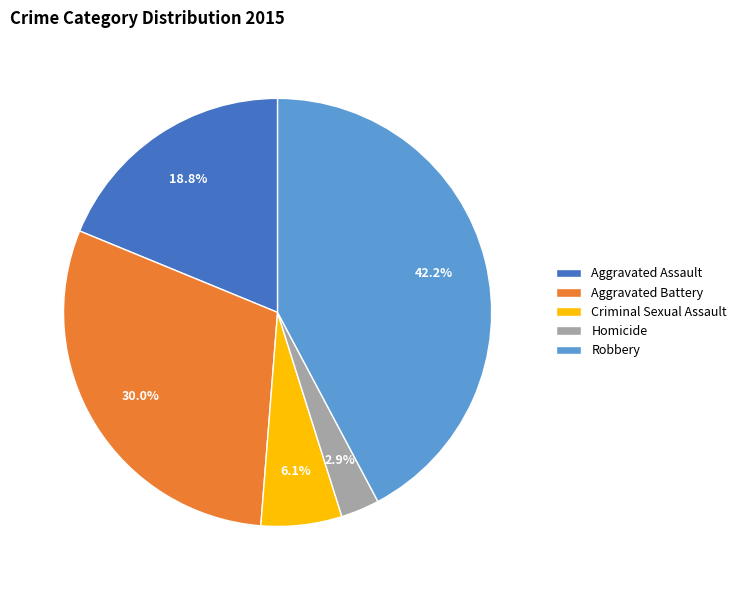

To the nearest percent, what is the average slice percentage?

20%